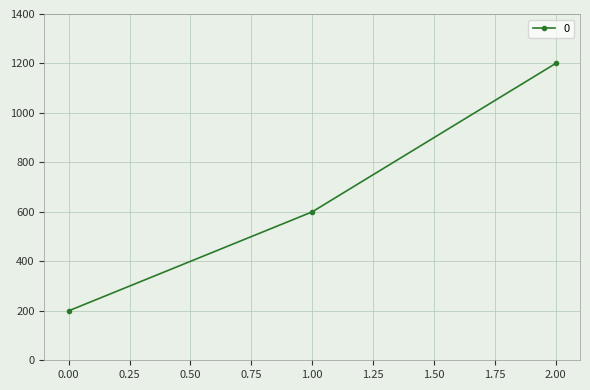

Rank the categories by value from highest to lowest.

2.00, 1.00, 0.00